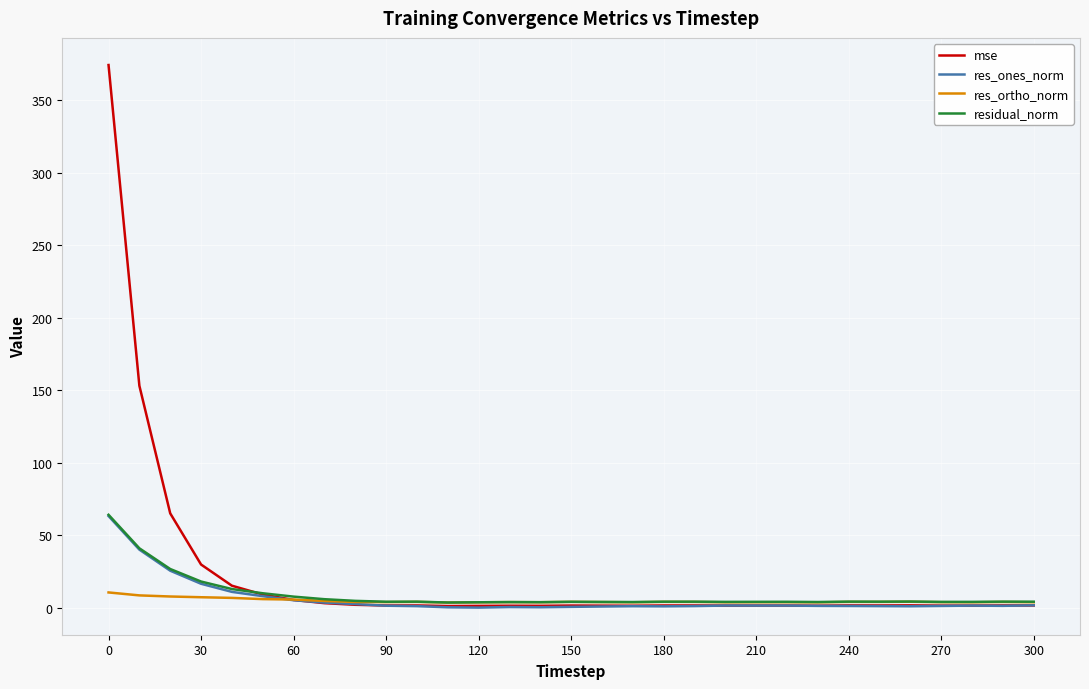

What is the maximum value for res_ones_norm?

63.3